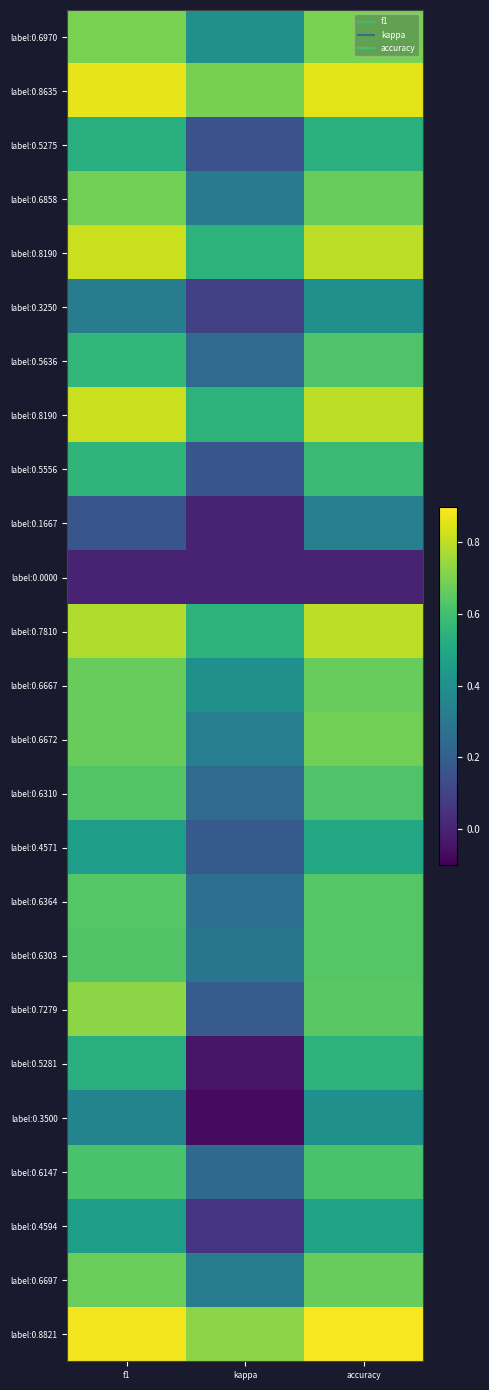

Which has a higher value, accuracy or f1?

accuracy